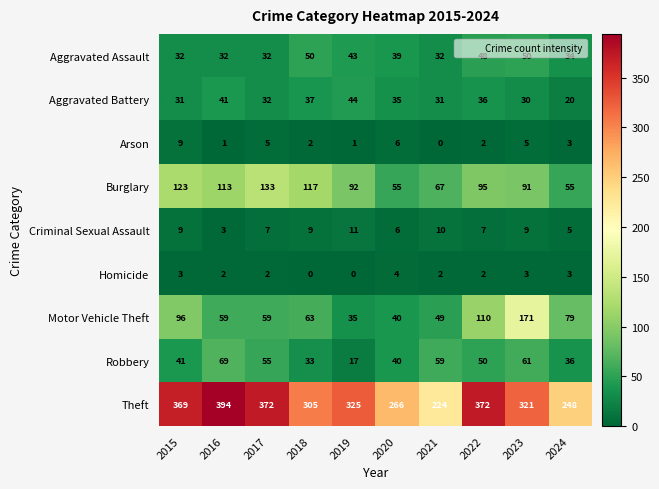

Is it true that Theft equals 266 at 2020?

True